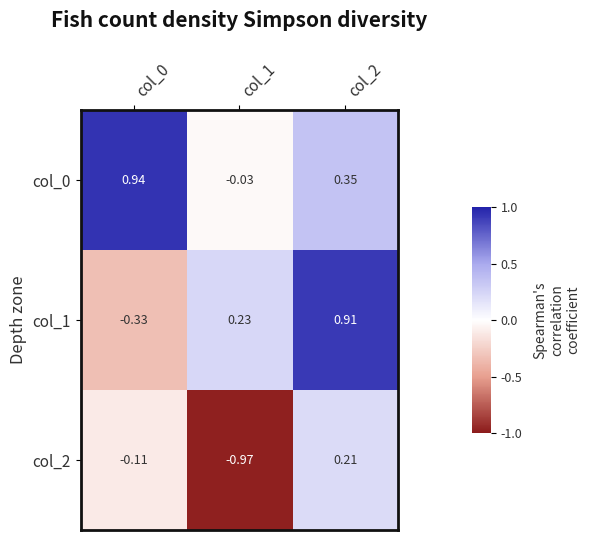

What is the total value across all series at col_2?

1.5